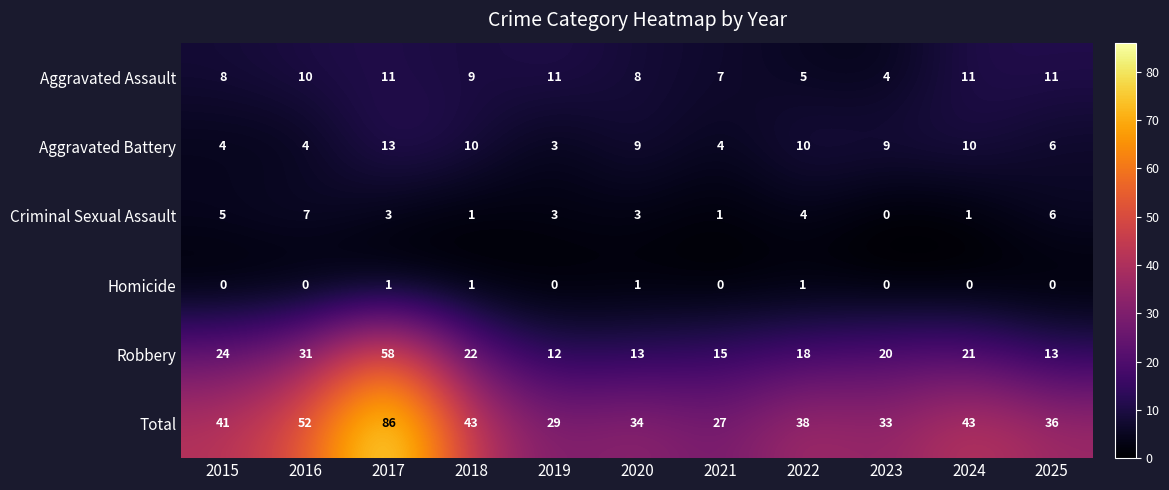

Where does the Total series first go above 38?

2015